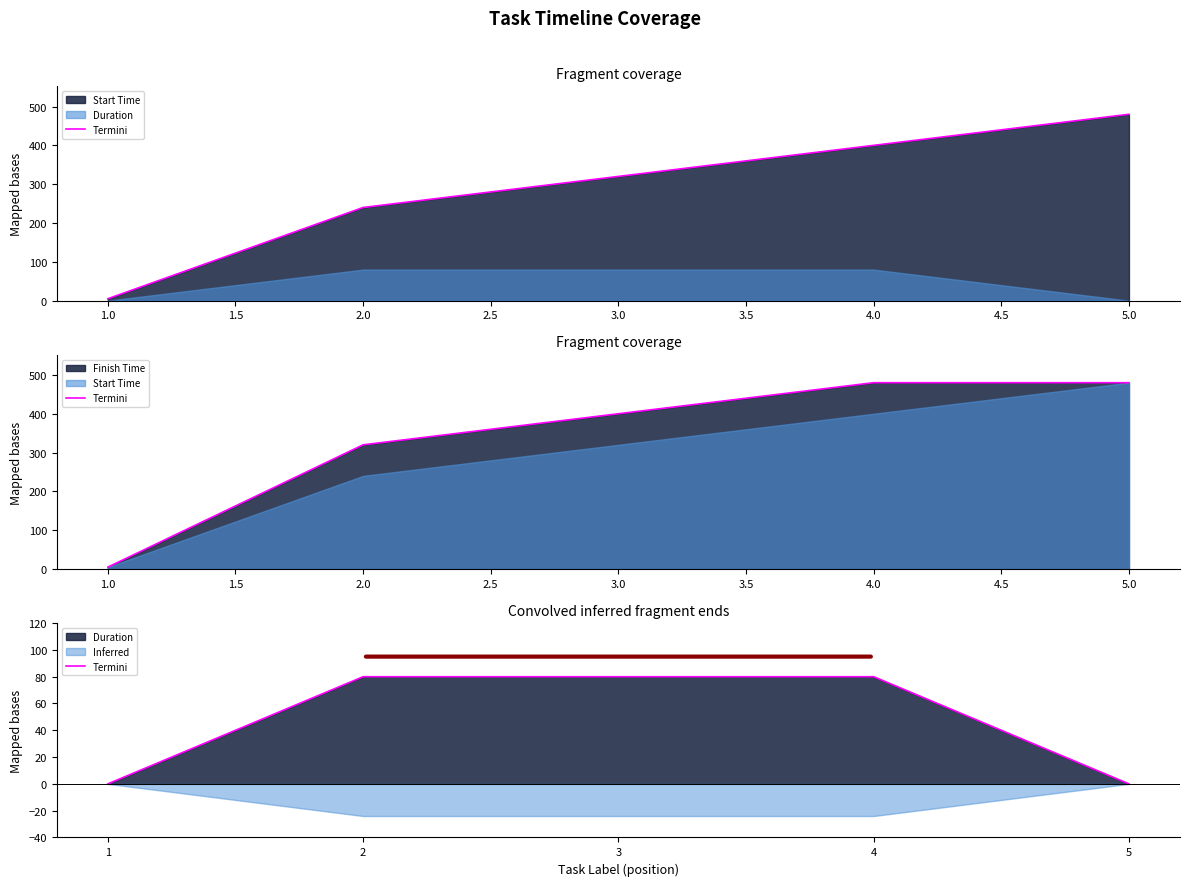

What is the sum of all values?

240